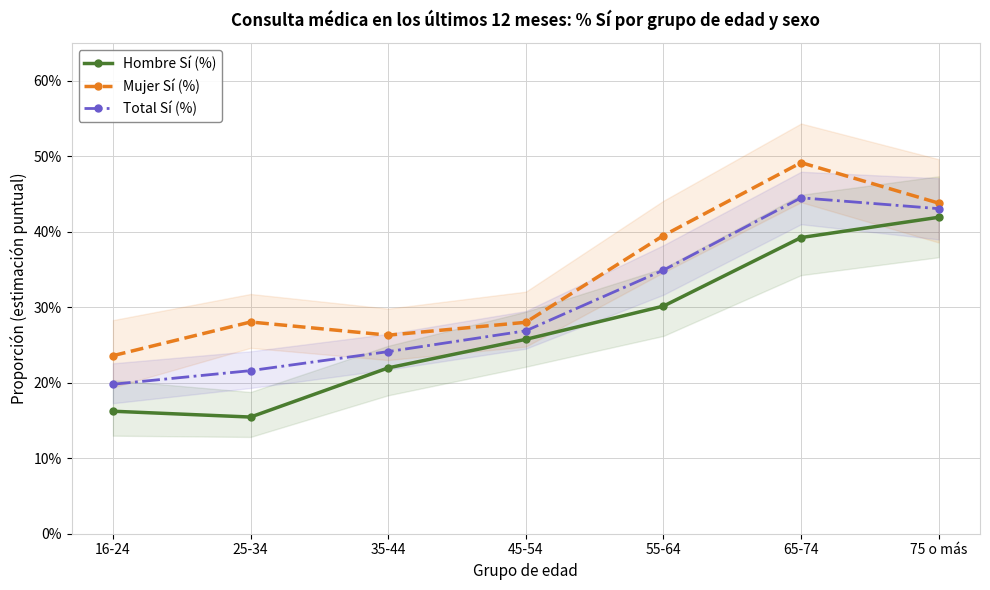

What is the sum of the Mujer Sí (%) values at 35-44 and 65-74?

0.8